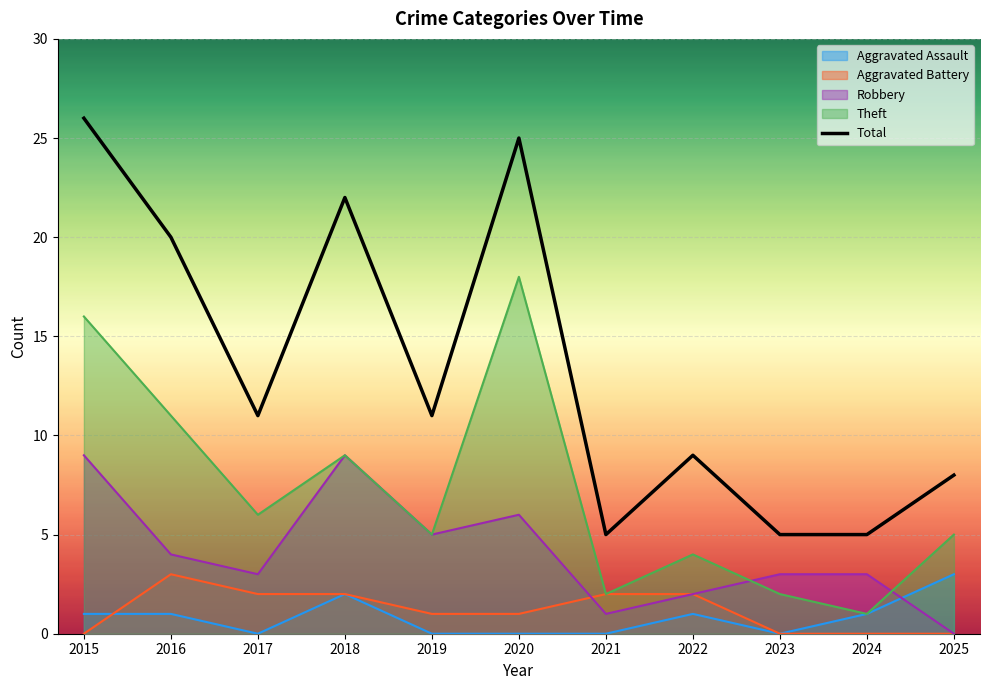

True or false: the data has more than 2 interior local peaks.

True